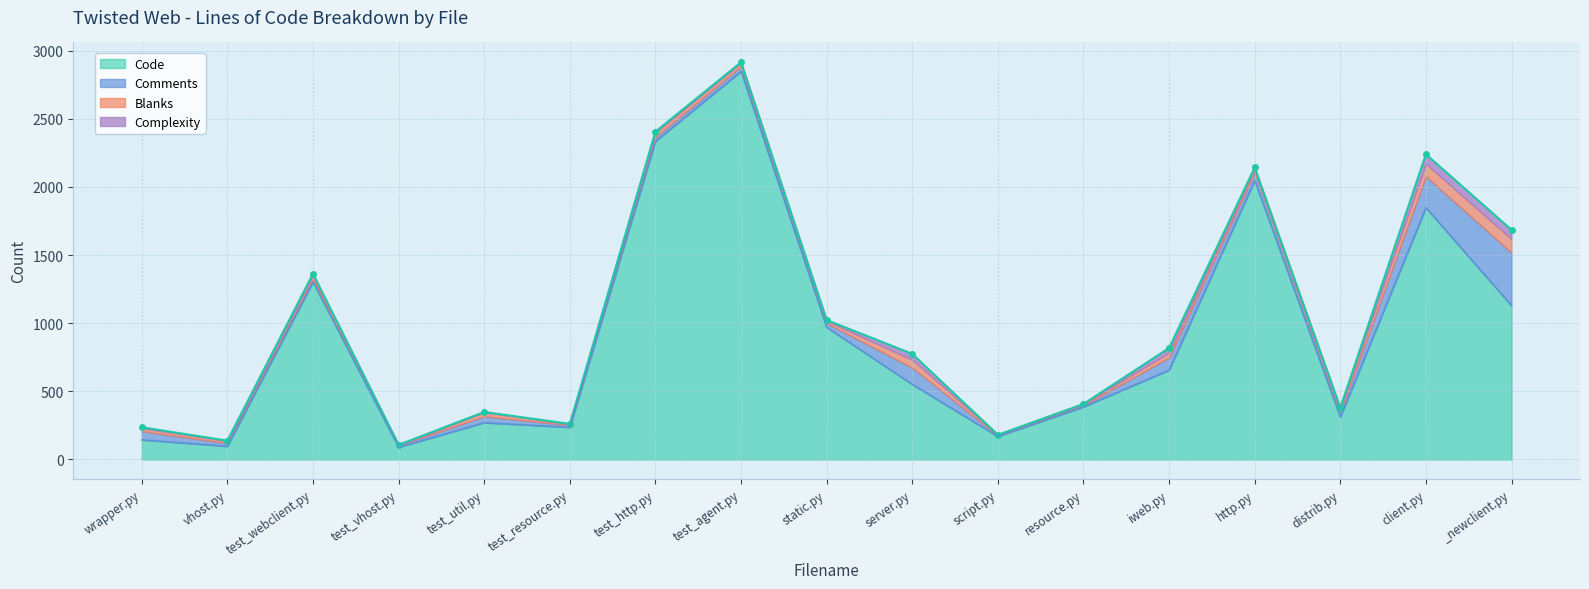

The Code series shows 32 at wrapper.py. True or false?

False